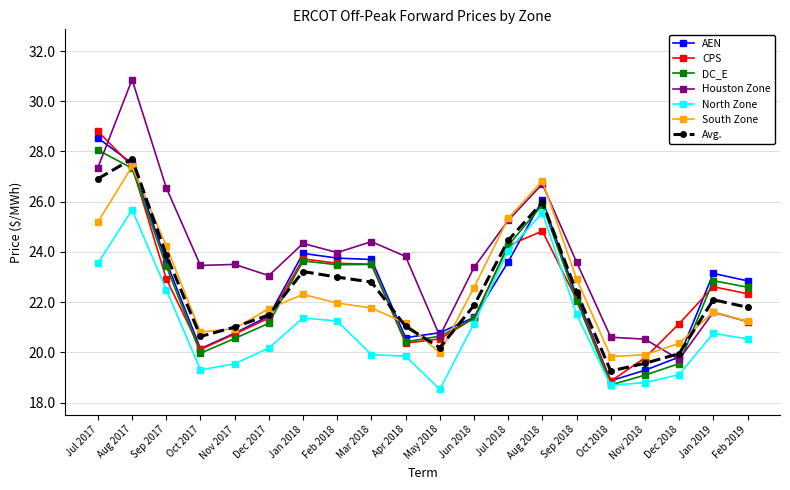

Which series changed the most between Dec 2017 and Aug 2018?

North Zone